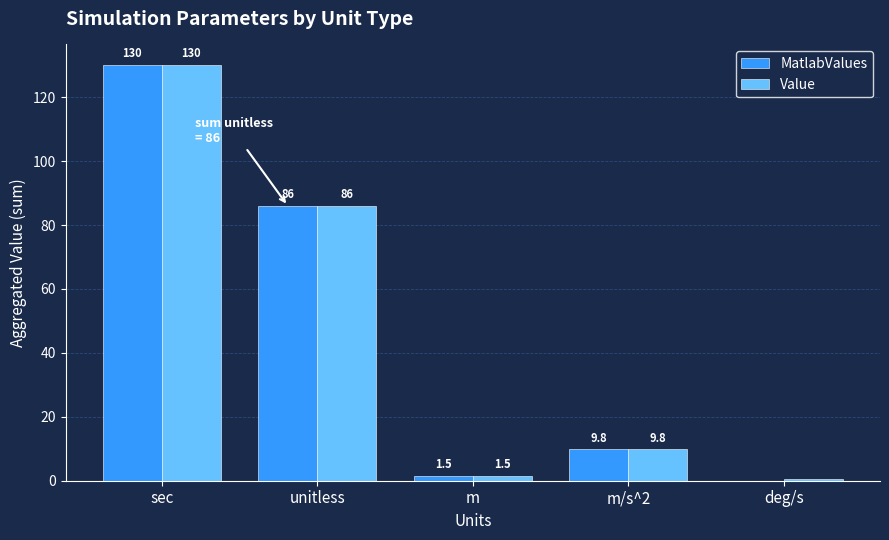

Where does the Value series first go above 9?

sec